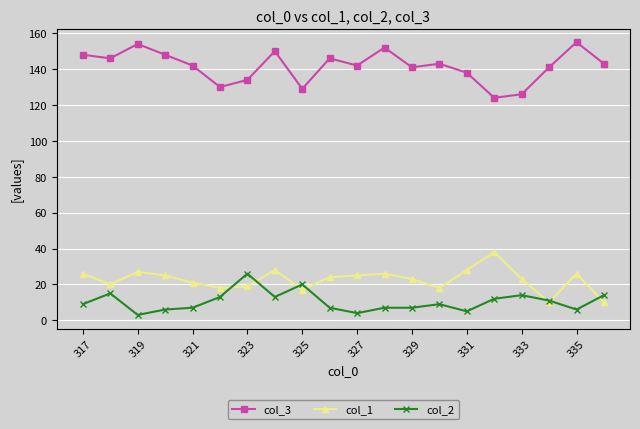

Count the number of categories in the chart.

20